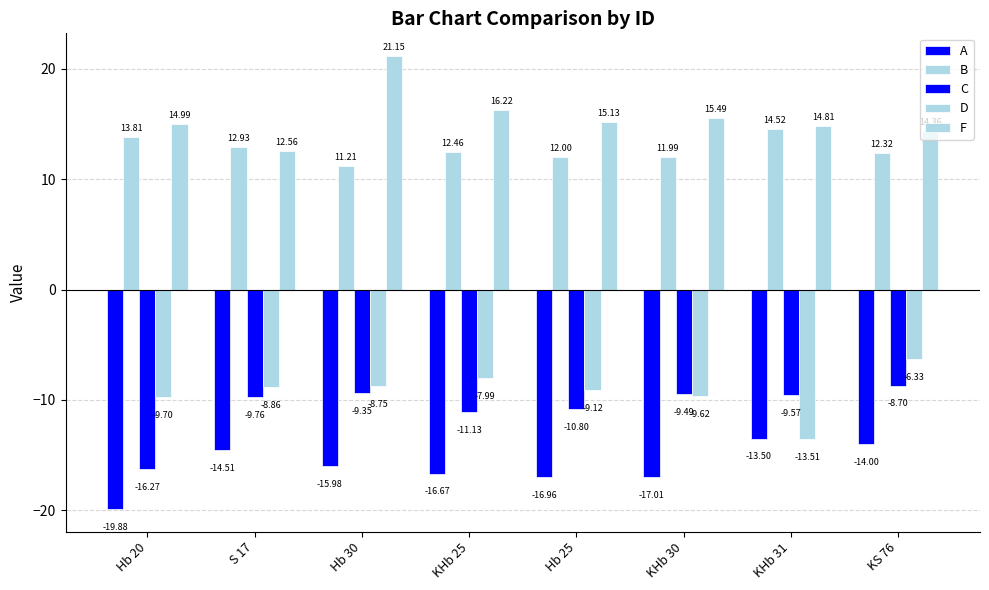

Reading right to left, transcribe all the data shown in this chart.

A: KS 76=-14.0	KHb 31=-13.5	KHb 30=-17.0	Hb 25=-17.0	KHb 25=-16.7	Hb 30=-16.0	S 17=-14.5	Hb 20=-19.9
B: KS 76=12.3	KHb 31=14.5	KHb 30=12.0	Hb 25=12.0	KHb 25=12.5	Hb 30=11.2	S 17=12.9	Hb 20=13.8
C: KS 76=-8.7	KHb 31=-9.6	KHb 30=-9.5	Hb 25=-10.8	KHb 25=-11.1	Hb 30=-9.3	S 17=-9.8	Hb 20=-16.3
D: KS 76=-6.3	KHb 31=-13.5	KHb 30=-9.6	Hb 25=-9.1	KHb 25=-8.0	Hb 30=-8.7	S 17=-8.9	Hb 20=-9.7
F: KS 76=14.4	KHb 31=14.8	KHb 30=15.5	Hb 25=15.1	KHb 25=16.2	Hb 30=21.1	S 17=12.6	Hb 20=15.0